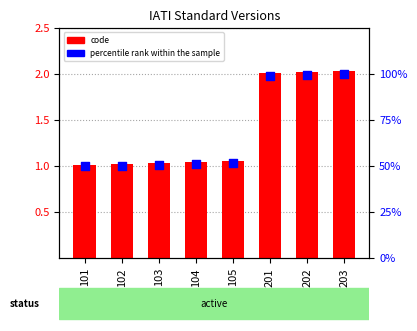

Which series has the largest total across all categories?

percentile rank within the sample